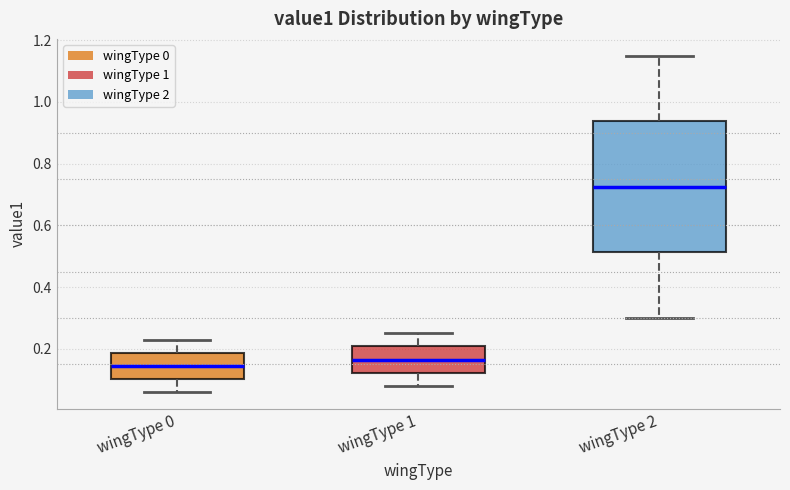

Reading left to right, read every box against the y-axis: the position of its median line, the range the box covers, and the ends of its whiskers. The values are not printed on the chart, so give them approximately, as read against the axis.

wingType 0: median 0.14, box 0.10 to 0.18, whiskers 0.06 to 0.24
wingType 1: median 0.16, box 0.12 to 0.20, whiskers 0.08 to 0.26
wingType 2: median 0.72, box 0.52 to 0.94, whiskers 0.30 to 1.16